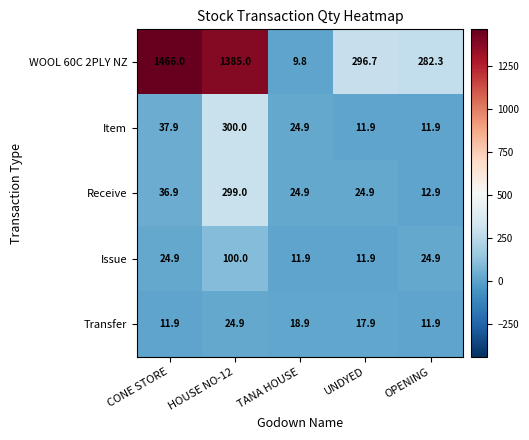

Rank the series by their maximum value, from highest to lowest.

WOOL 60C 2PLY NZ, Item, Receive, Issue, Transfer